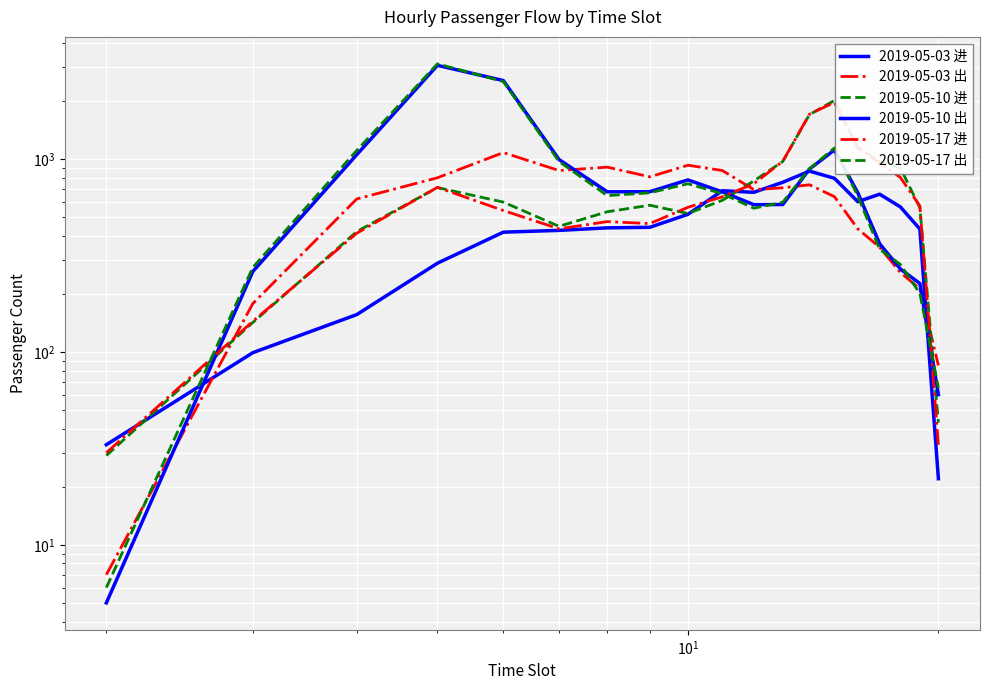

Count the number of data series in this chart.

6